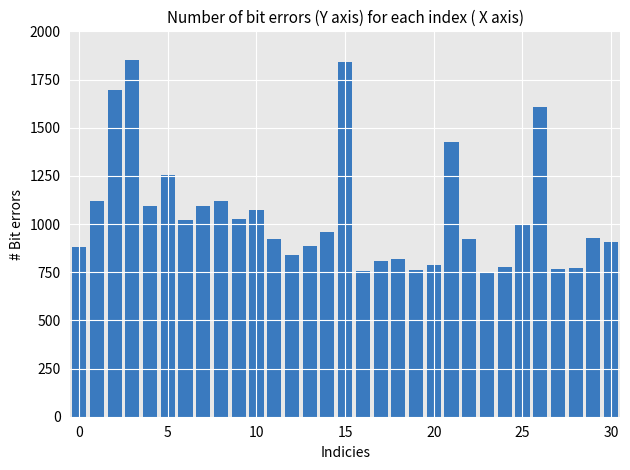

What is the value of the 24th bar from the left?

750